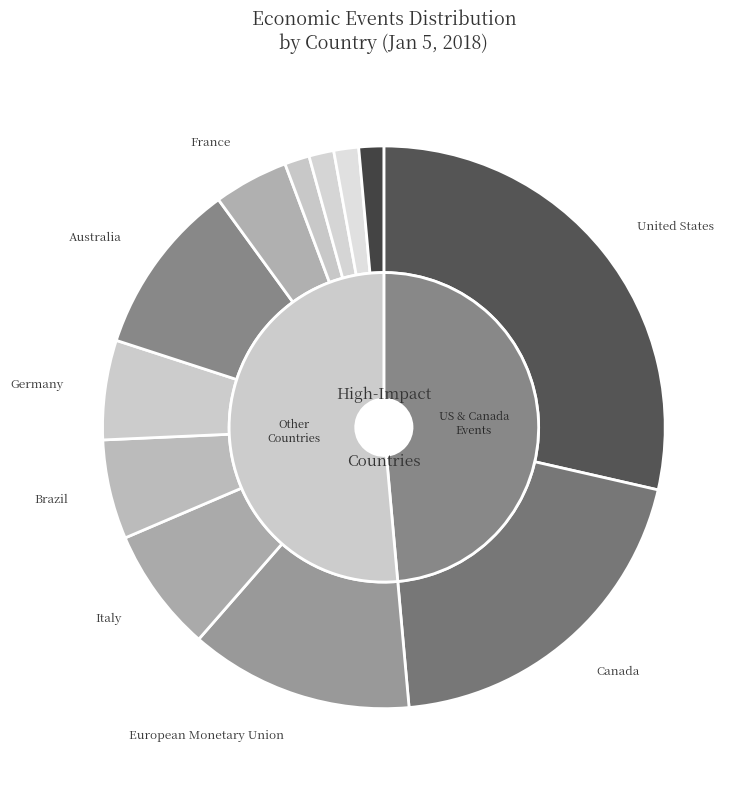

How many segments does this pie chart have?

12